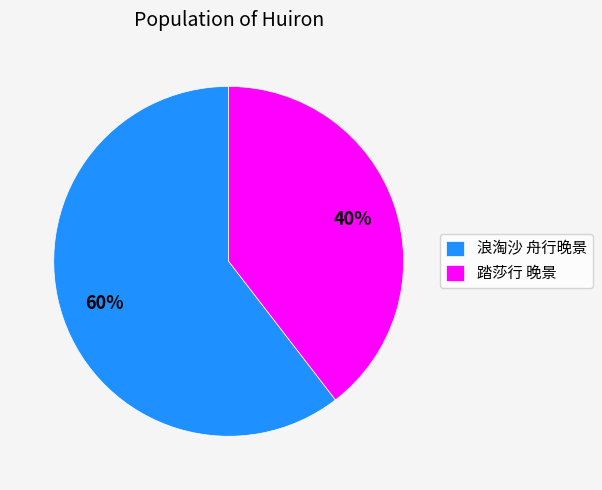

To the nearest percent, what is the average slice percentage?

50%